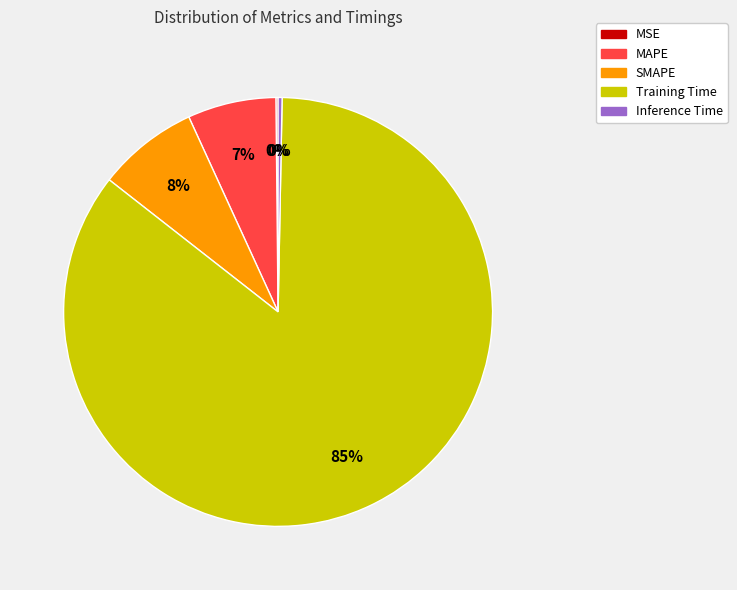

Does SMAPE represent more than half of the total?

No